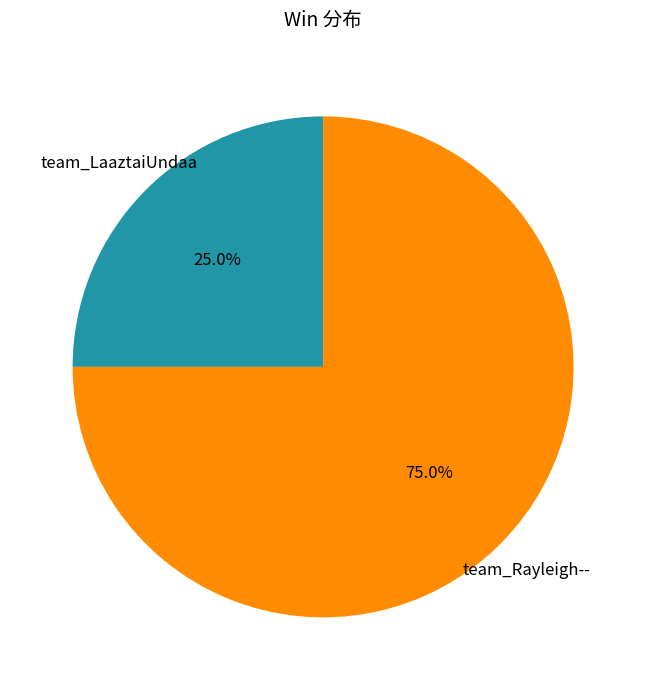

To the nearest percent, what portion does team_LaaztaiUndaa represent?

25%